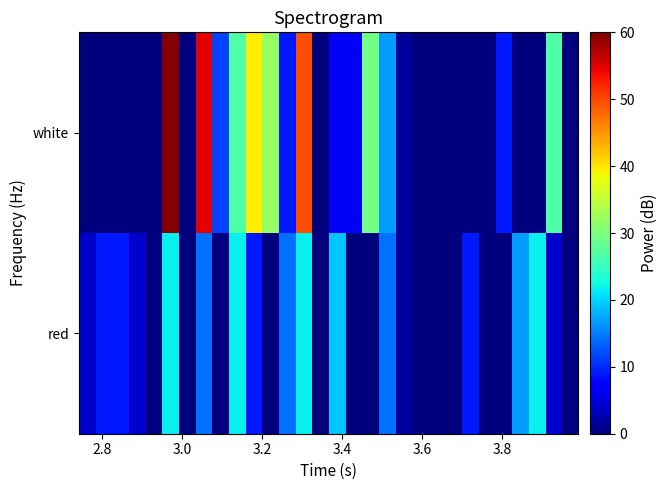

How many series are shown in this chart?

2